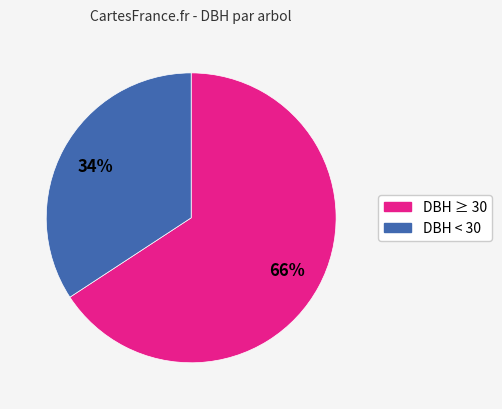

To the nearest percent, what is the difference between the largest and smallest slice percentages?

32%